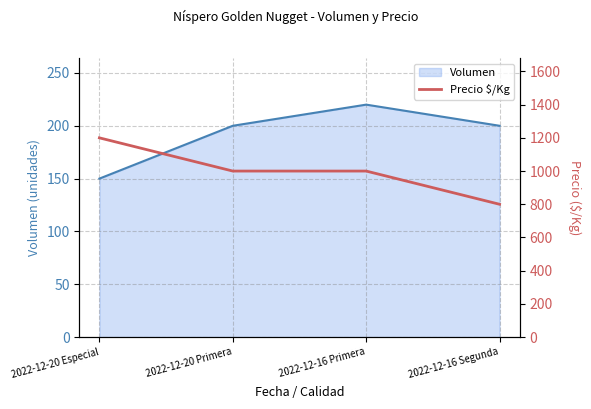

The chart shows a value of 1000 at 2022-12-20 Primera. True or false?

True